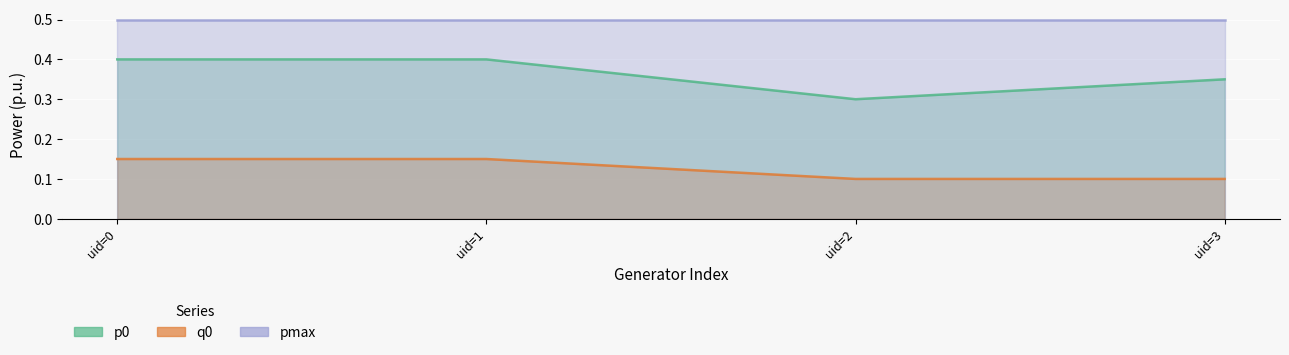

True or false: q0 and p0 cross at least once.

False